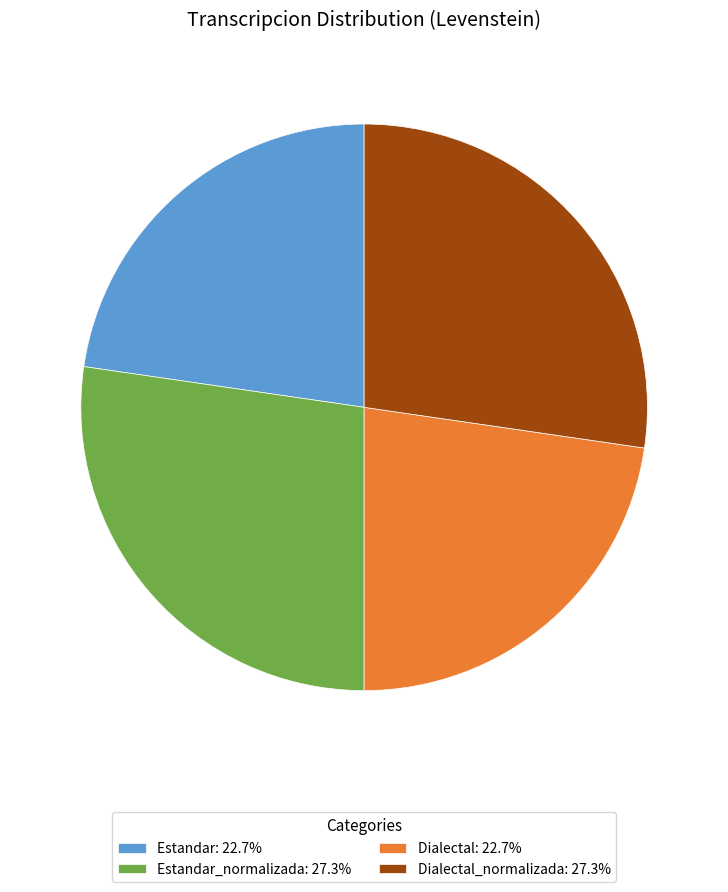

Does Estandar_normalizada: 27.3% represent more than half of the total?

No